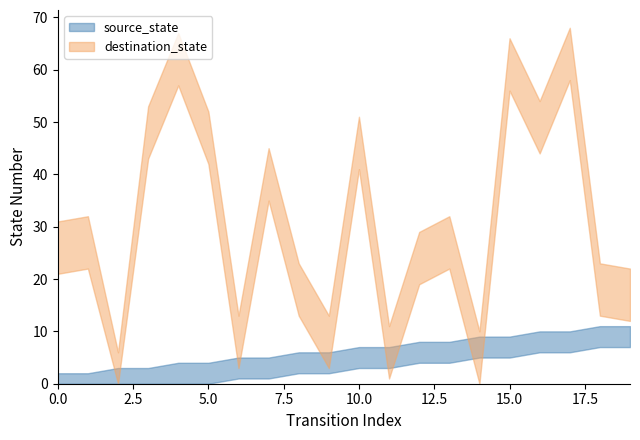

How many intersections are there between source_state and destination_state?

2